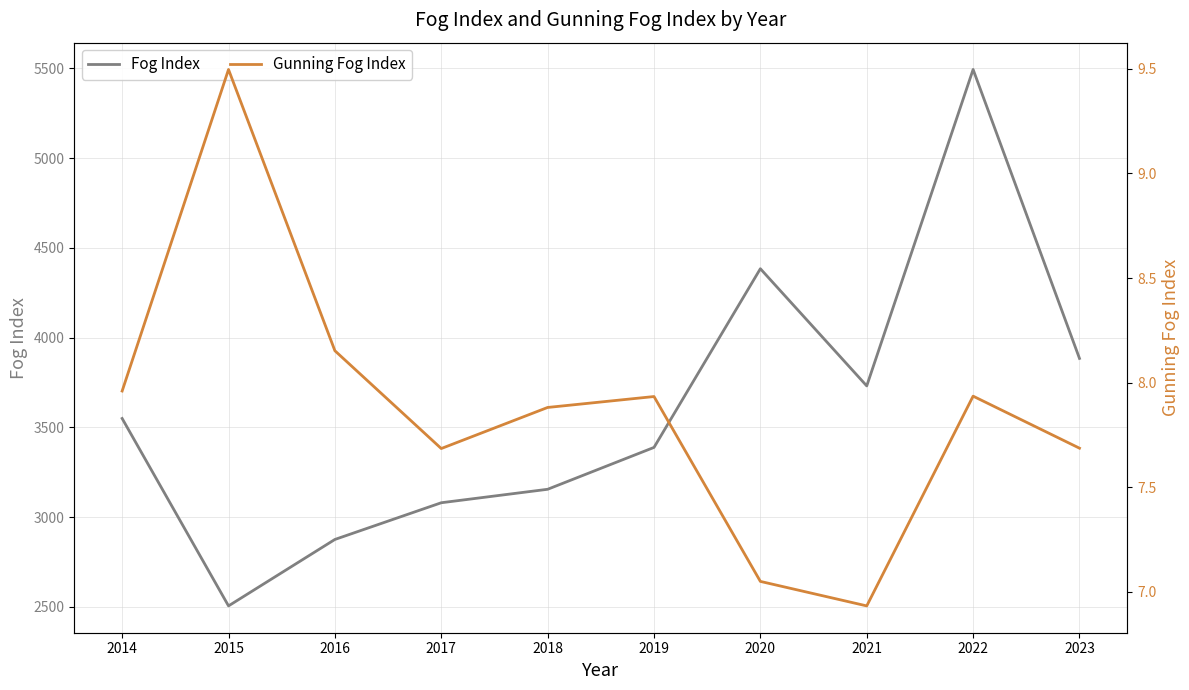

How many categories are shown in the chart?

10